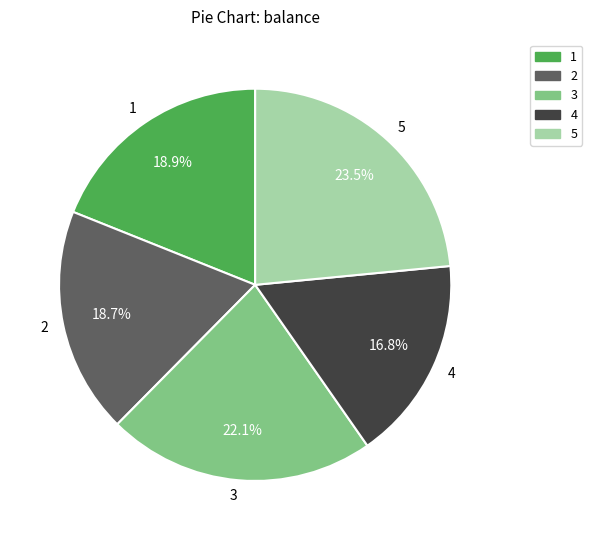

Which slice is the largest?

5